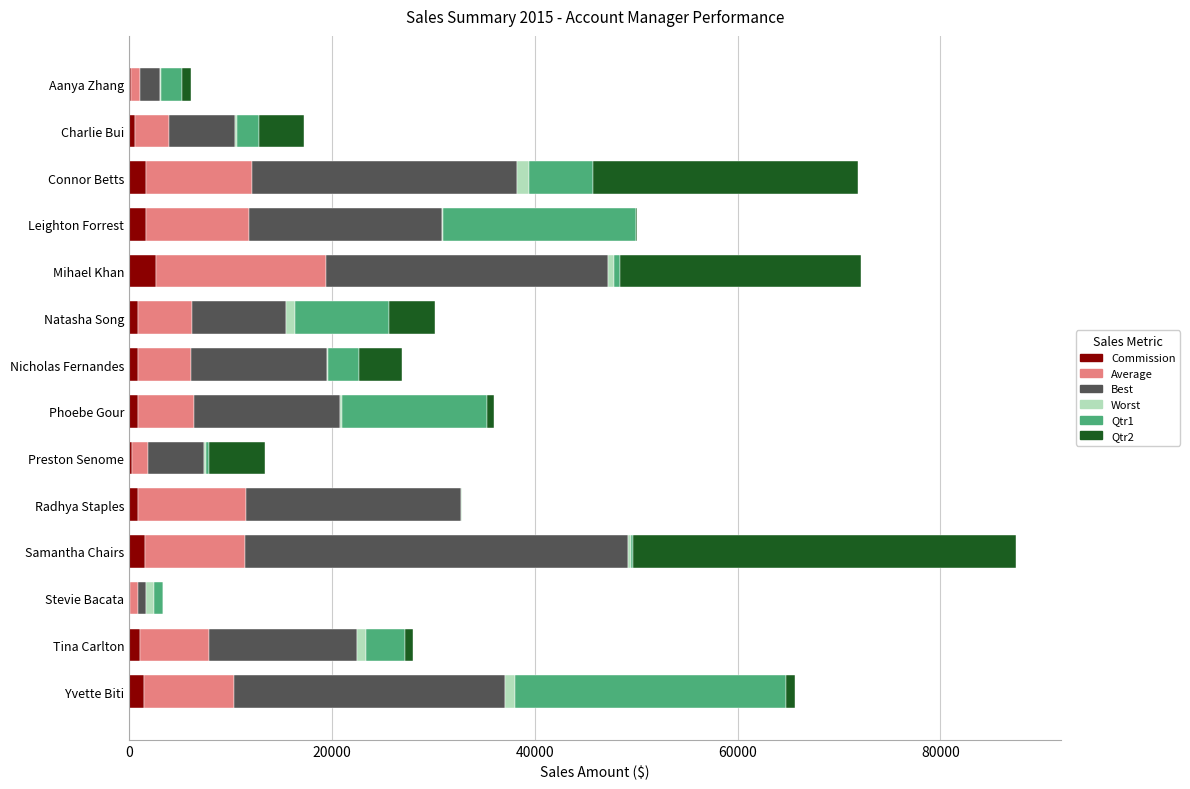

What is the highest value of the Commission series?

2676.0